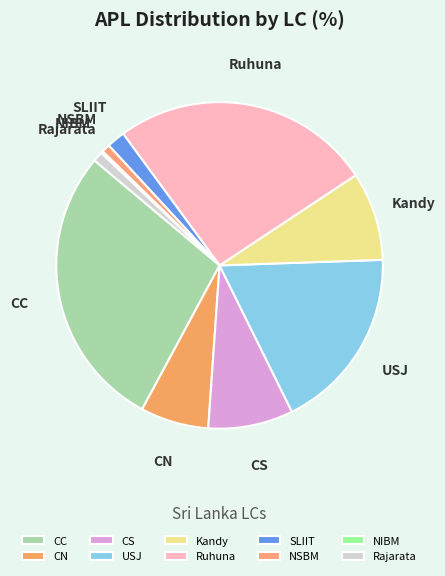

Is there any slice that represents more than half of the pie?

No